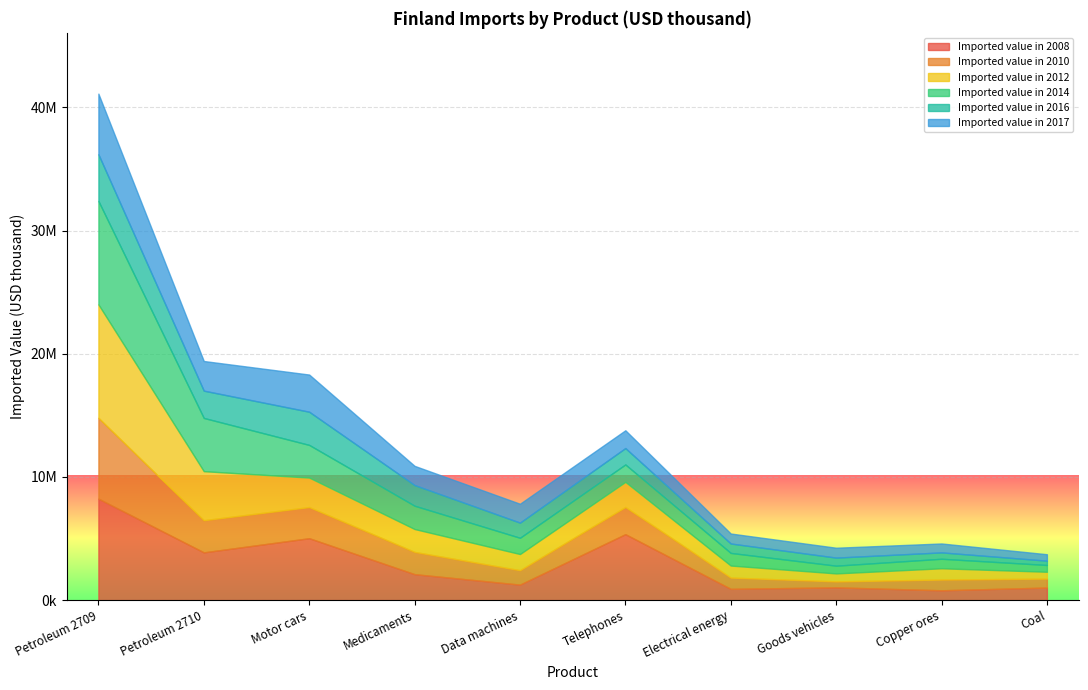

The Imported value in 2017 series shows 522422 at Coal. True or false?

True